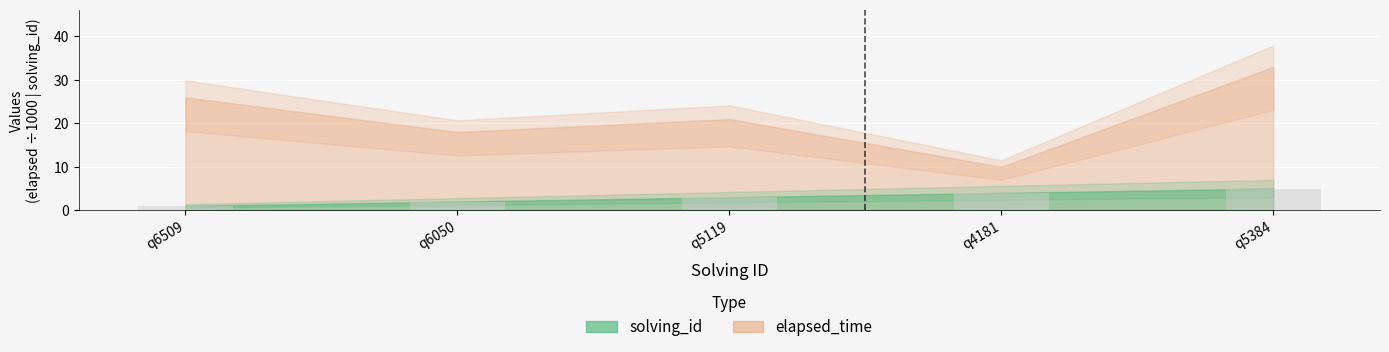

What is the sum of all values?

15